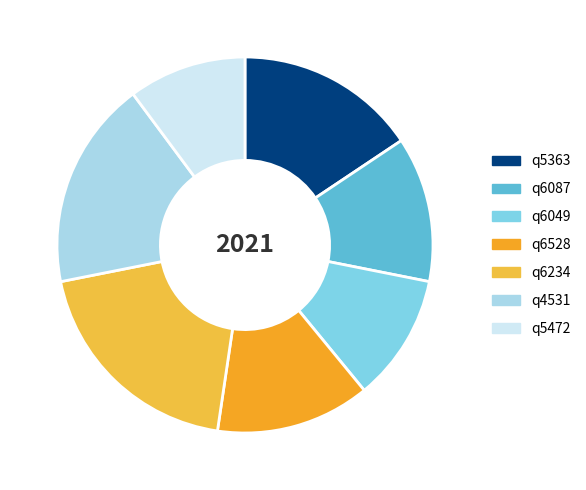

How many slices are in this pie chart?

7